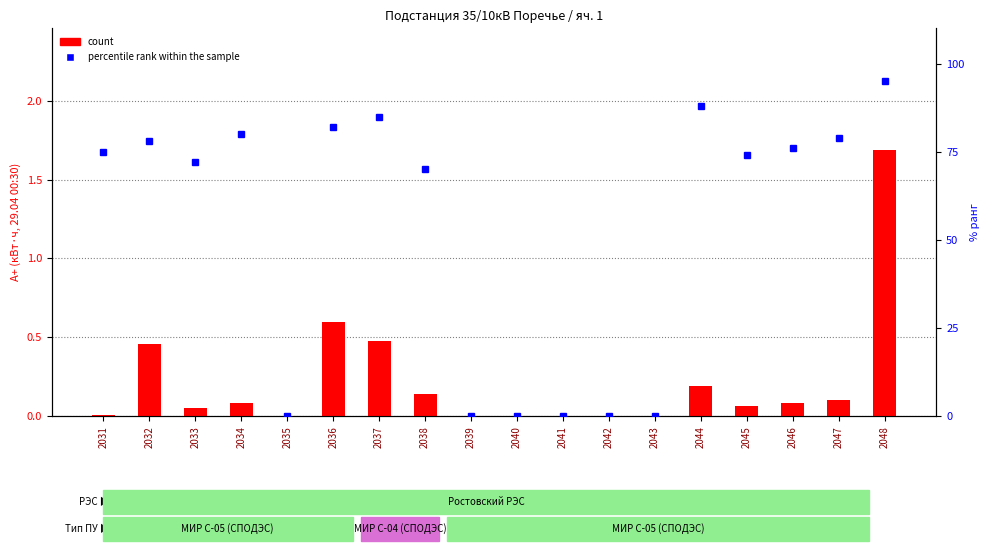

True or false: percentile rank within the sample has a value of 0.0 at 2039.

True